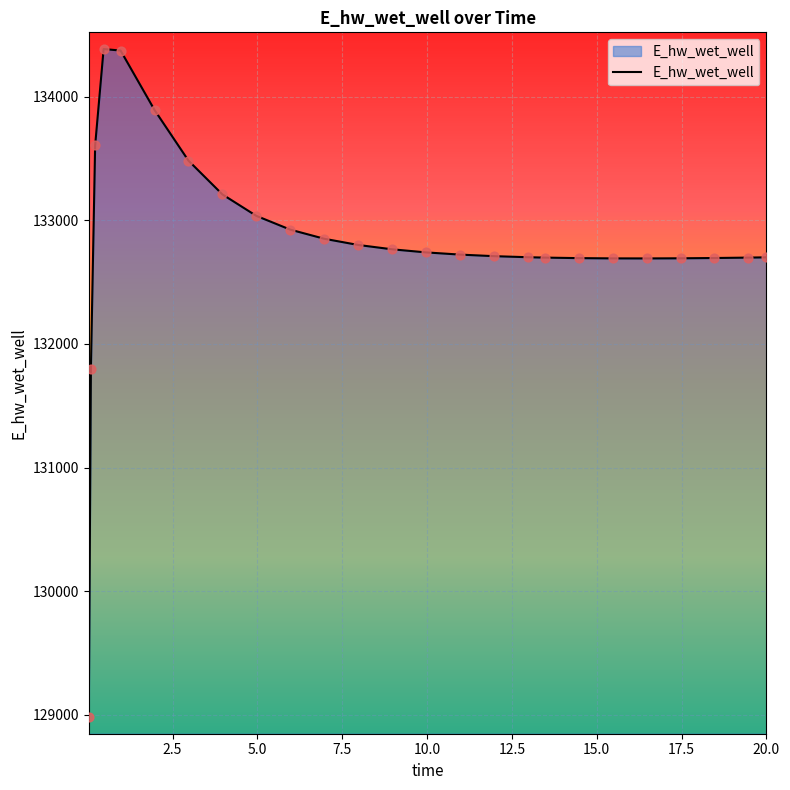

What is the difference between the maximum and minimum values?

5406.5